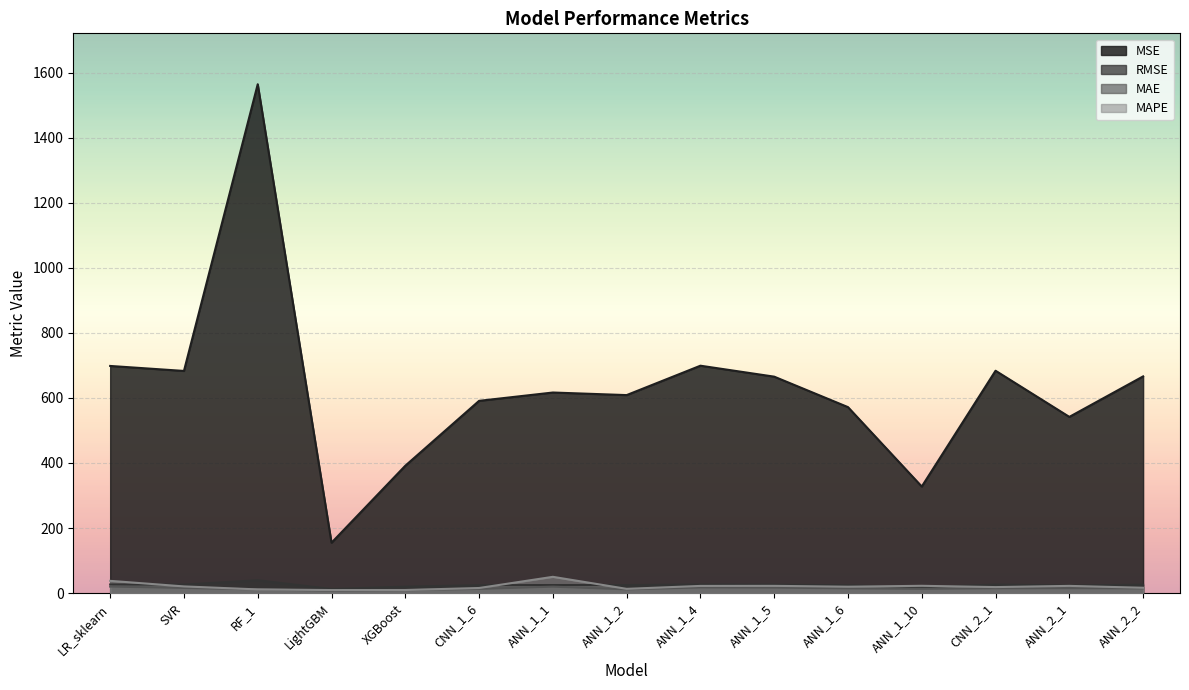

What is the label of the 6th point from the left?

CNN_1_6